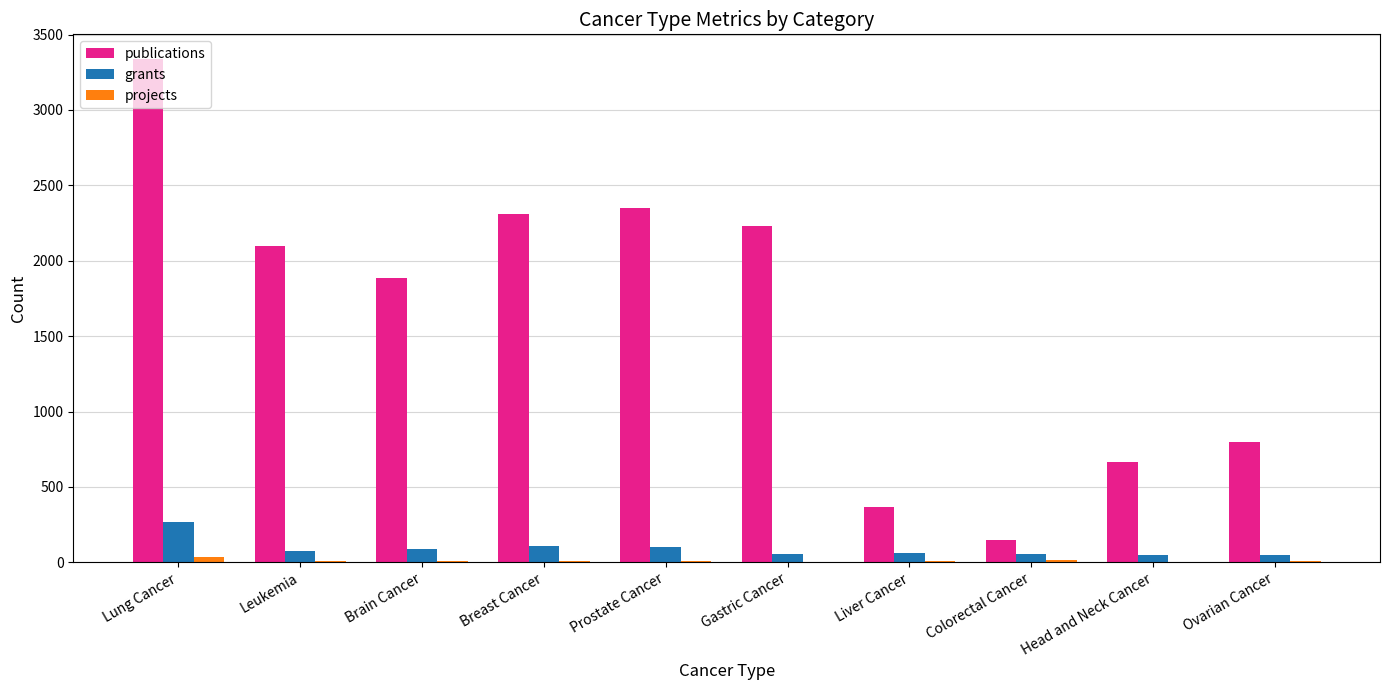

What is the average value of the grants series?

90